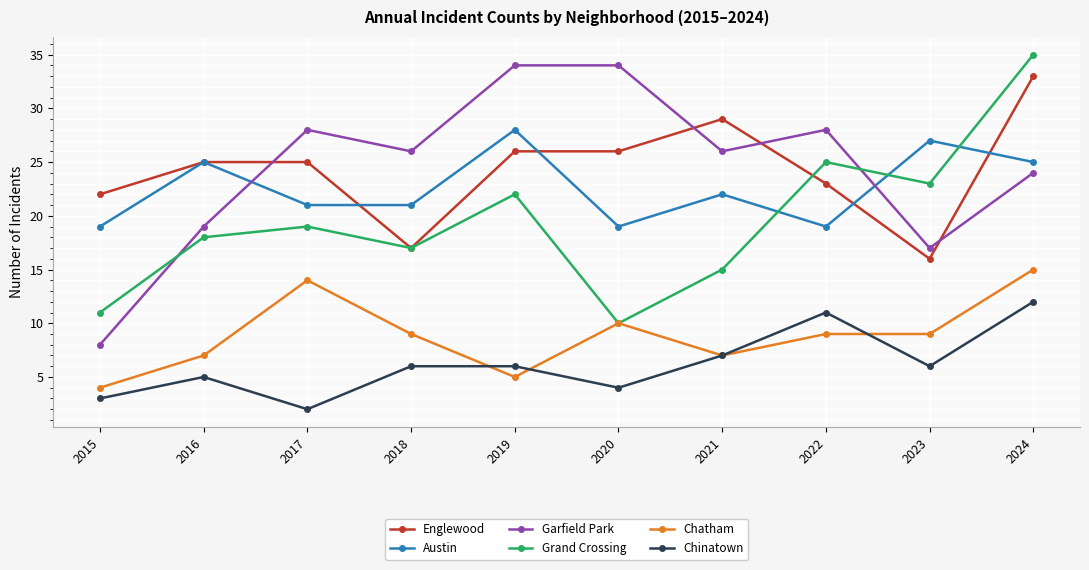

True or false: Grand Crossing and Austin intersect in this chart.

True